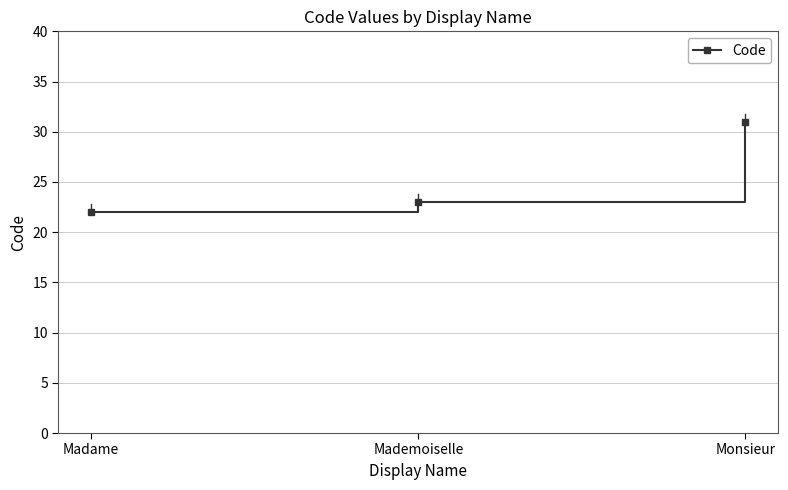

True or false: the data shows 31 at Monsieur.

True